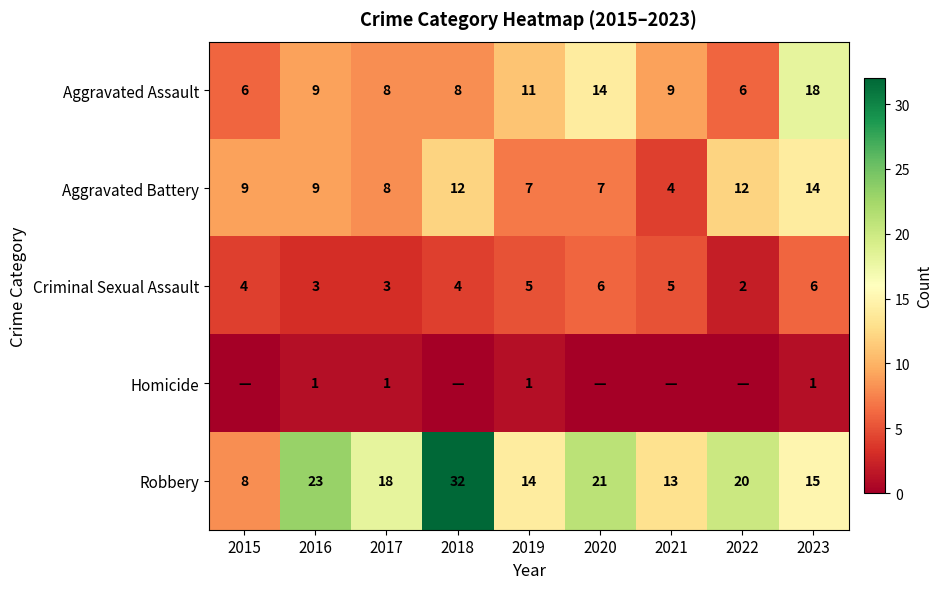

What value does the Aggravated Battery series have at 2018?

12